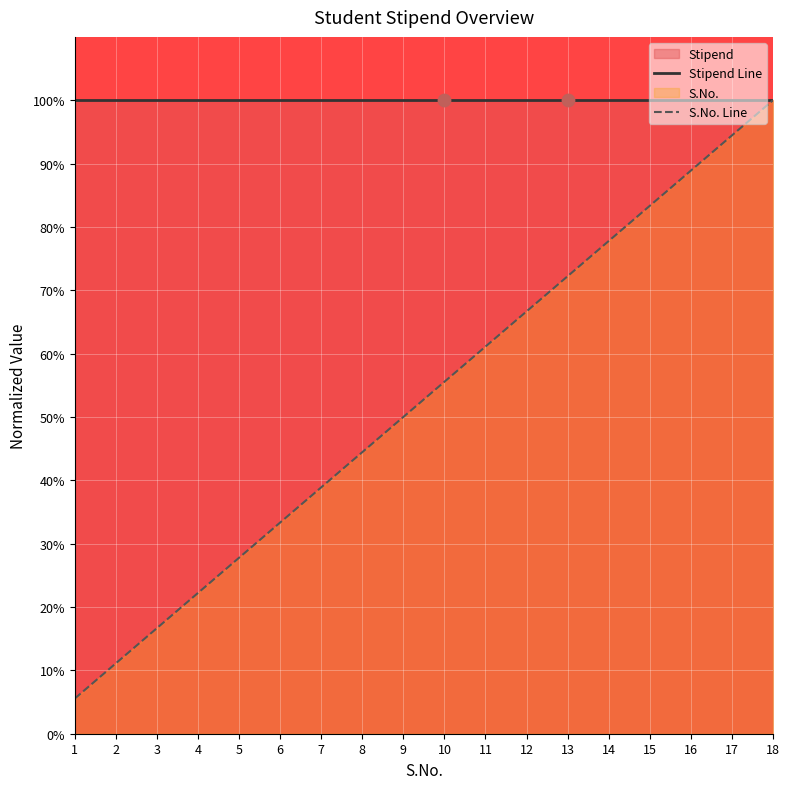

At how many categories does at least one series exceed 97?

18